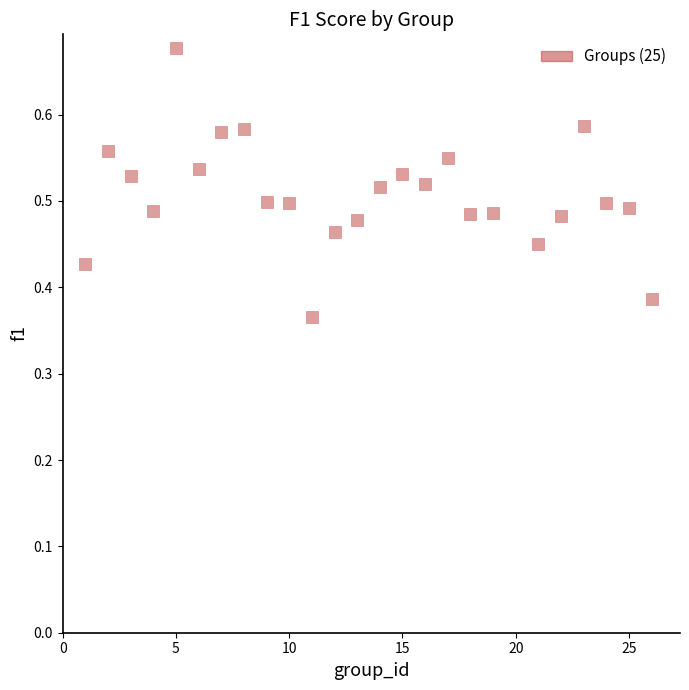

What is the range of X values (max minus min)?

25.0